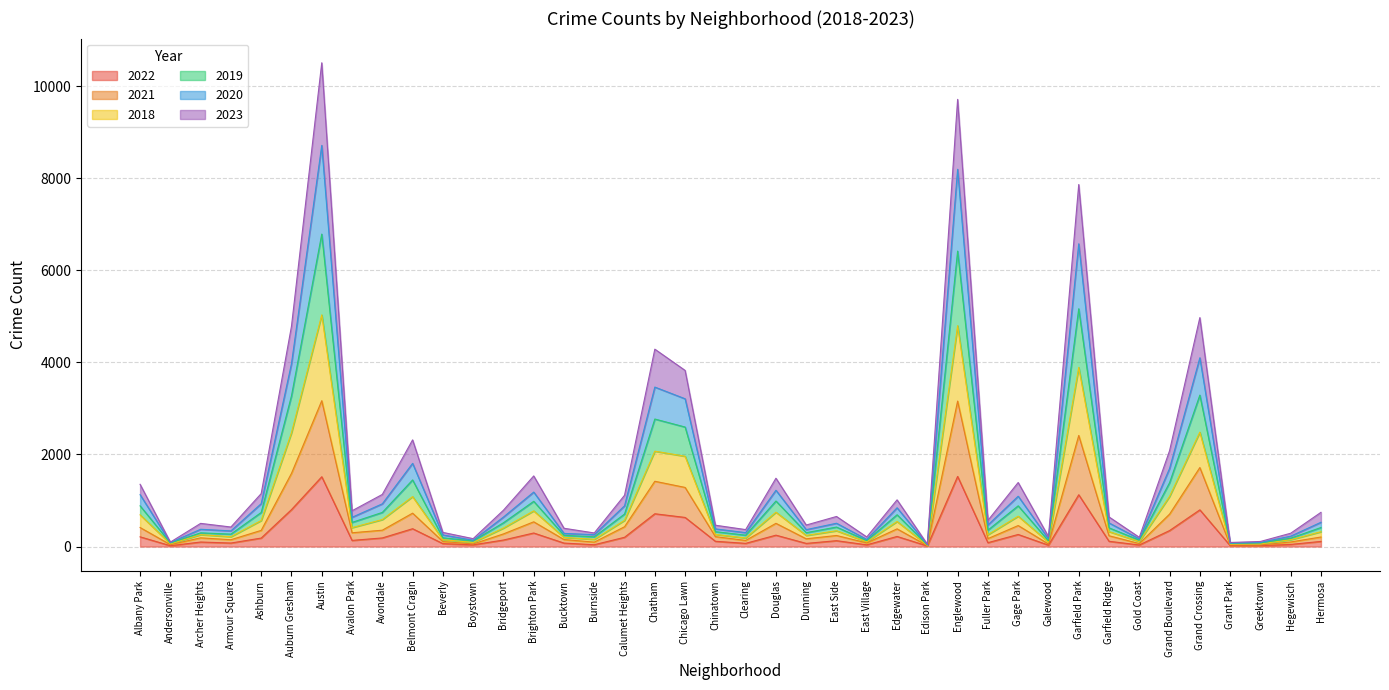

Does the chart have visible grid lines?

Yes